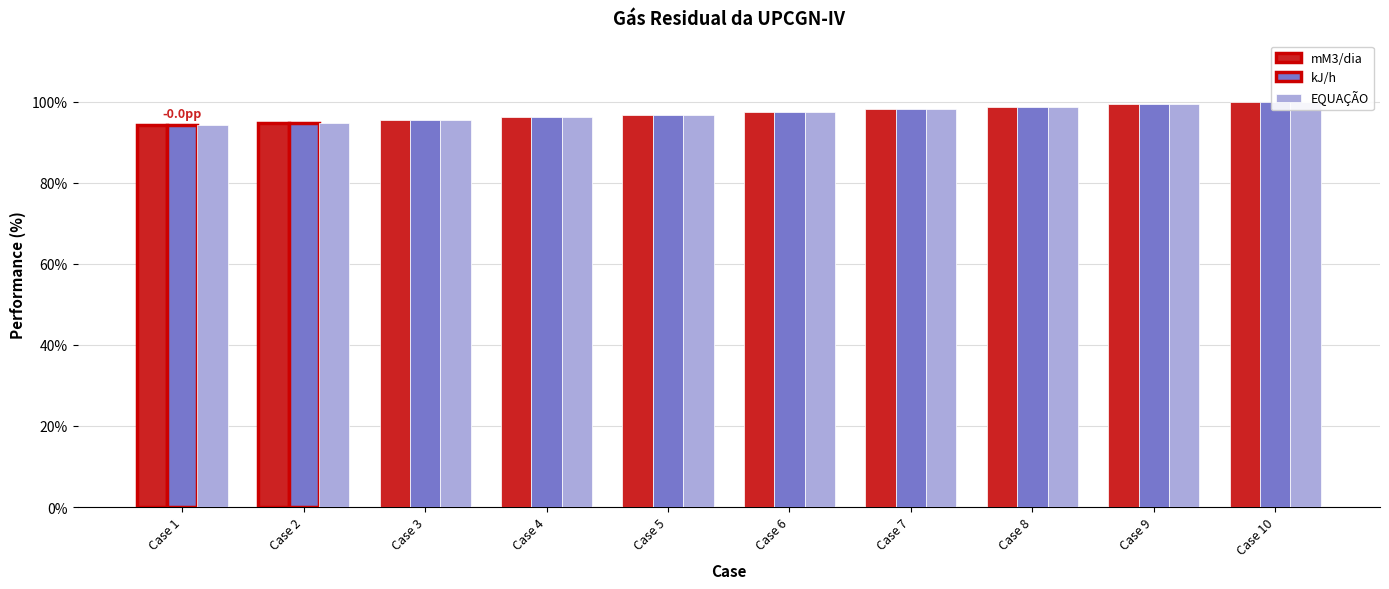

At which category does the chart reach its minimum across all series?

Case 1